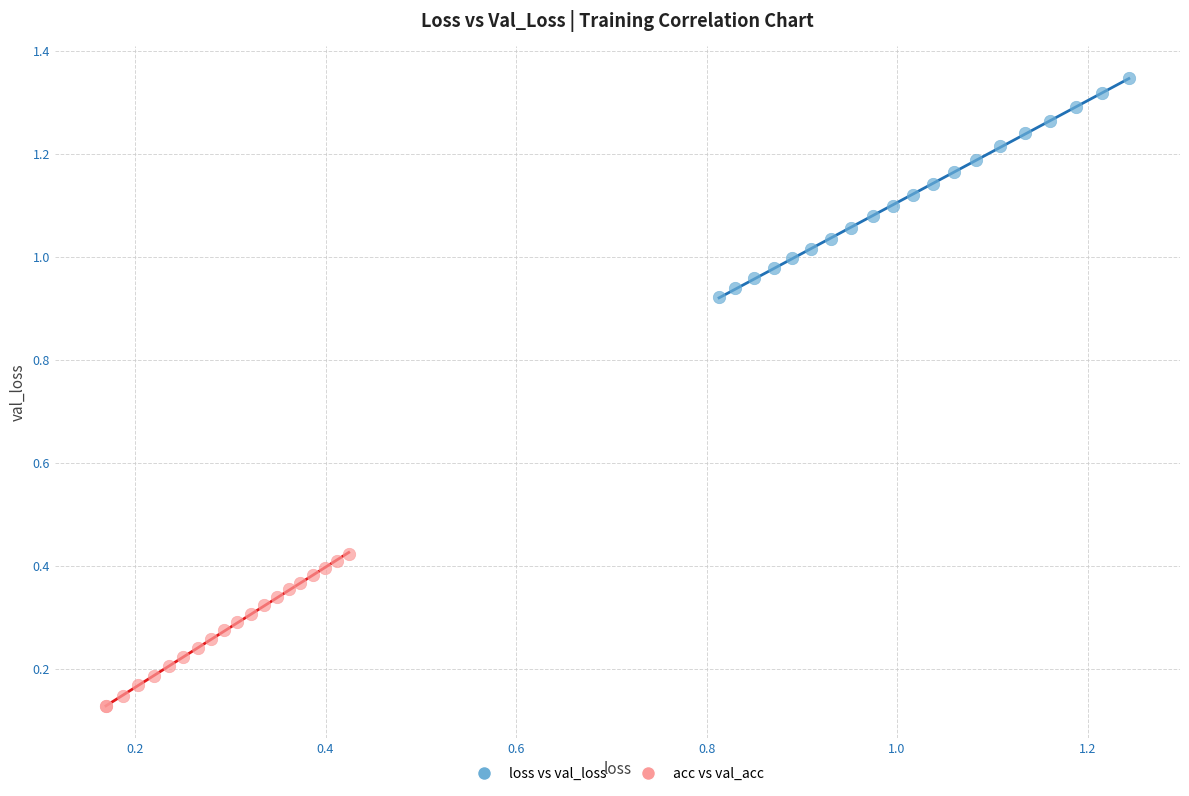

Which series reaches the minimum Y coordinate?

acc vs val_acc